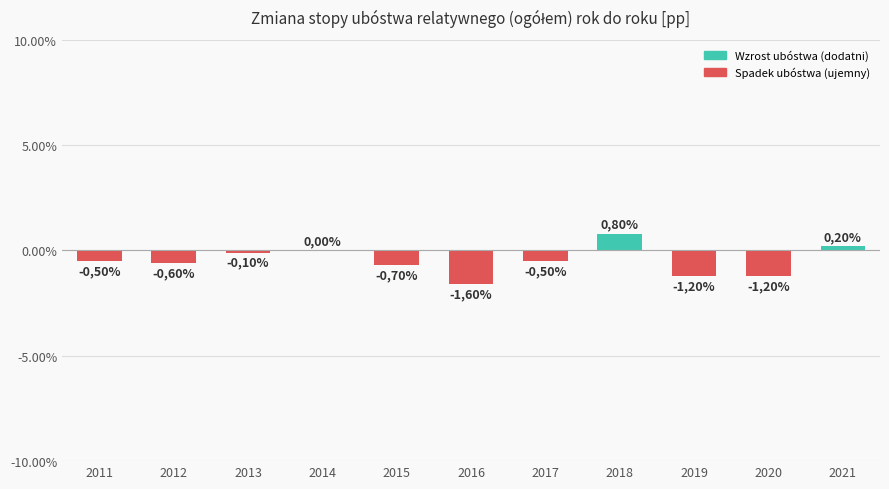

Reading left to right, list all the values displayed in this chart.

2011=-0.5	2012=-0.6	2013=-0.1	2014=0.0	2015=-0.7	2016=-1.6	2017=-0.5	2018=0.8	2019=-1.2	2020=-1.2	2021=0.2